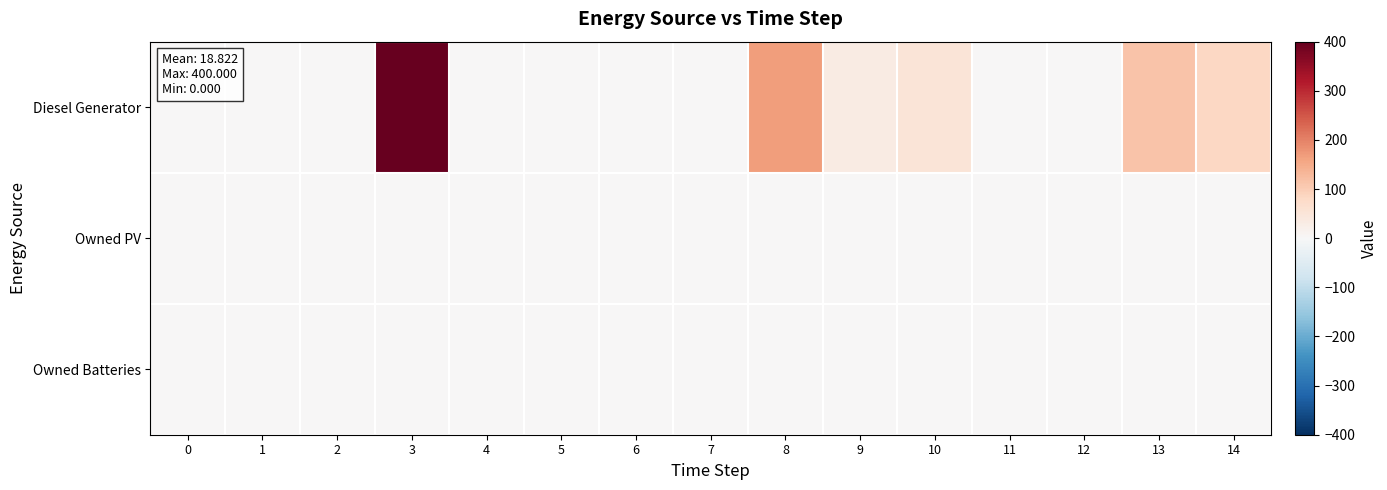

Rank the series by their maximum value, from lowest to highest.

Owned PV, Owned Batteries, Diesel Generator